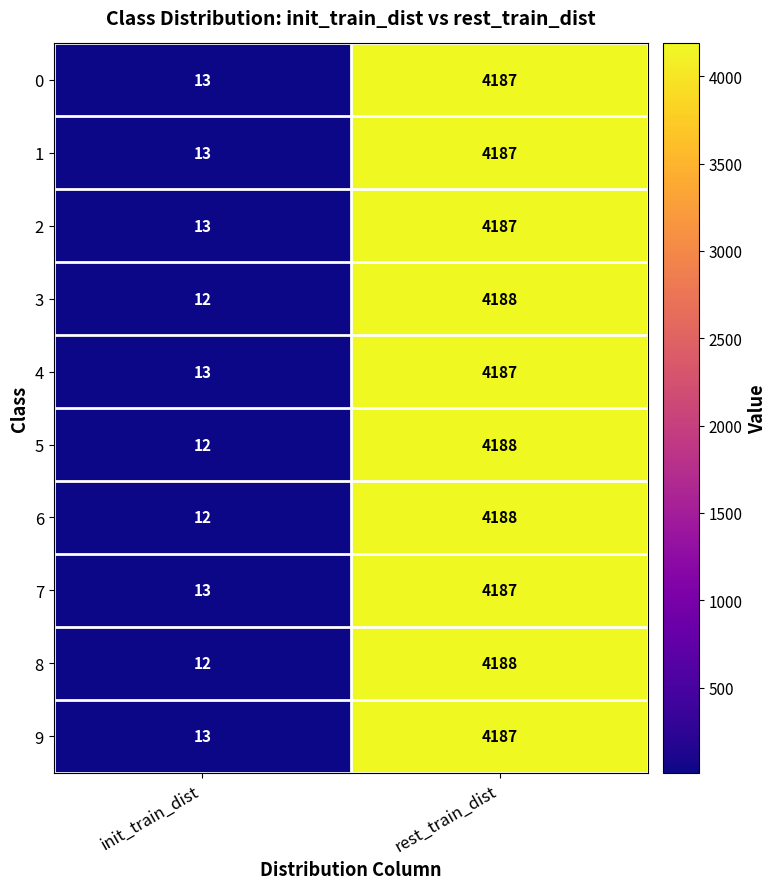

What is the average value of the 6 series?

2100